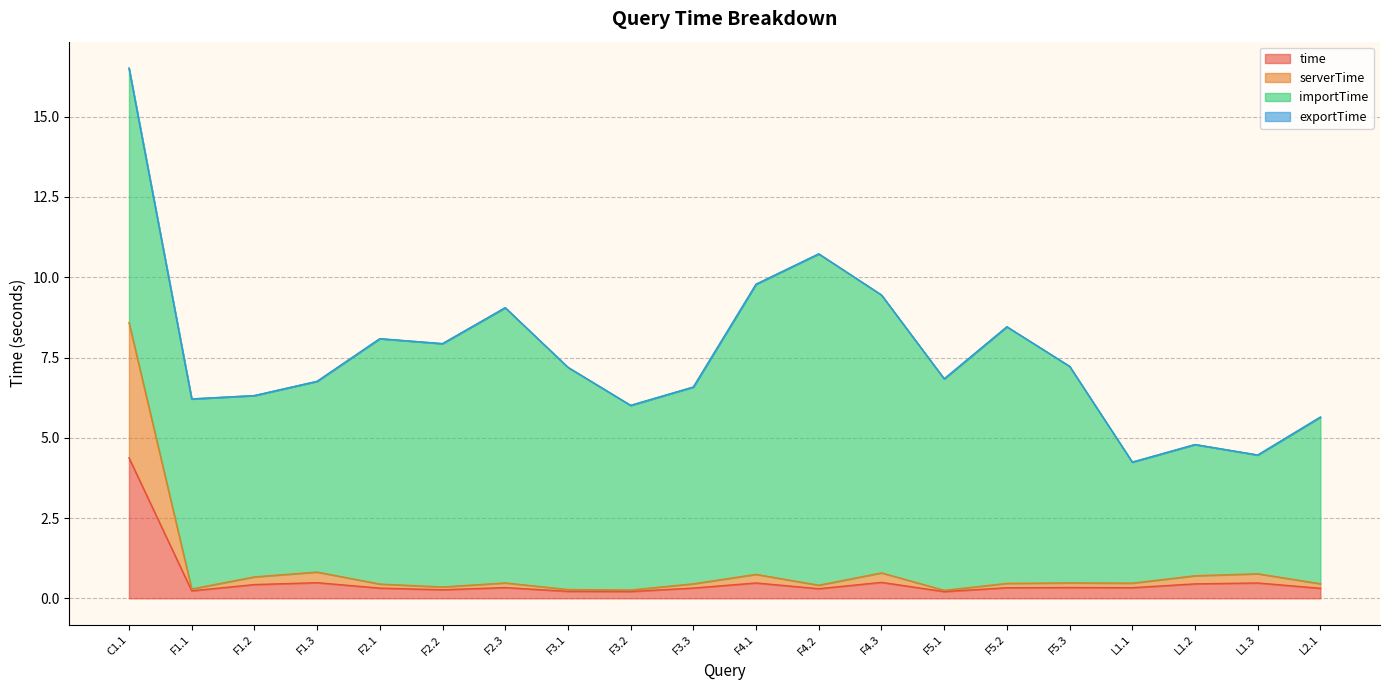

At which category is the sum across all series the highest?

C1.1